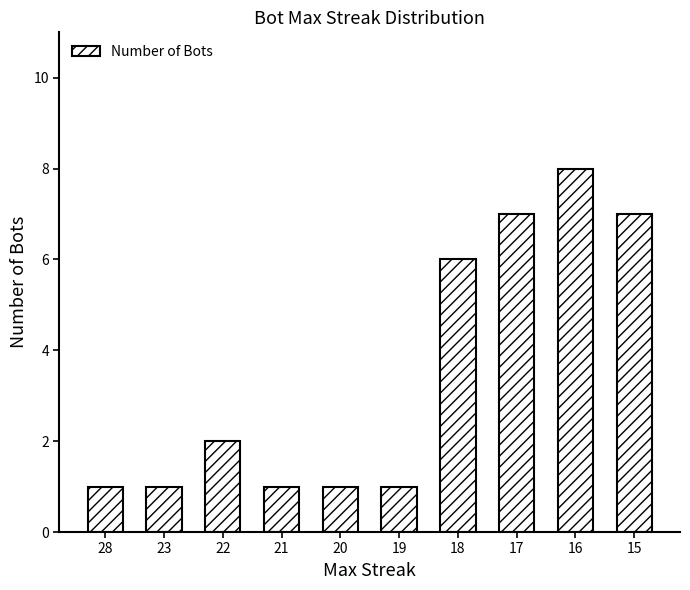

Is it true that the value at 16 is 2?

False